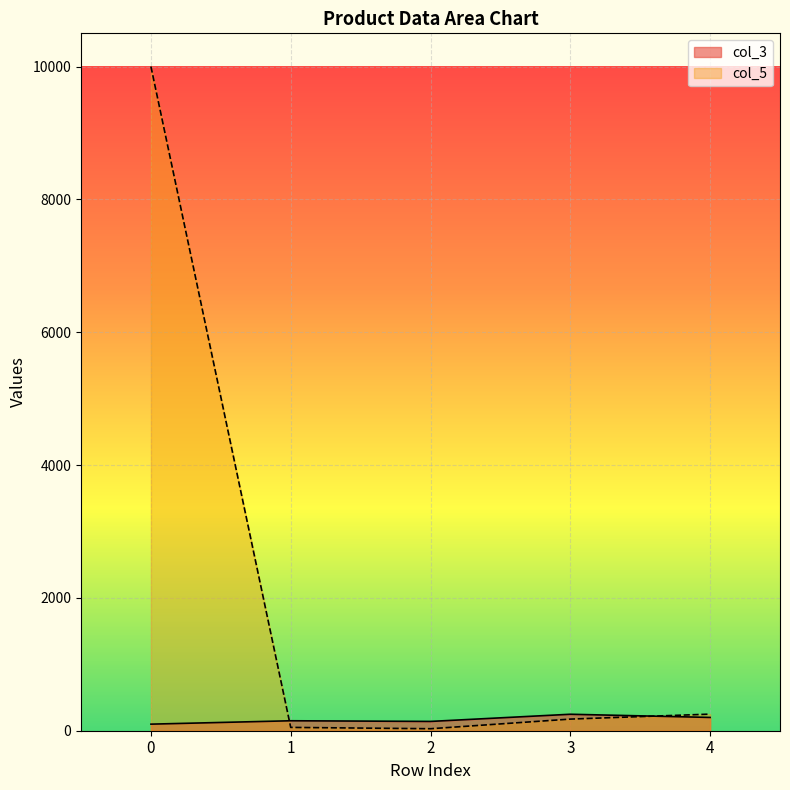

Reading left to right, what are all the values shown in this chart?

col_3: 0=99	1=150	2=140	3=248	4=200
col_5: 0=10000	1=50	2=30	3=175	4=250